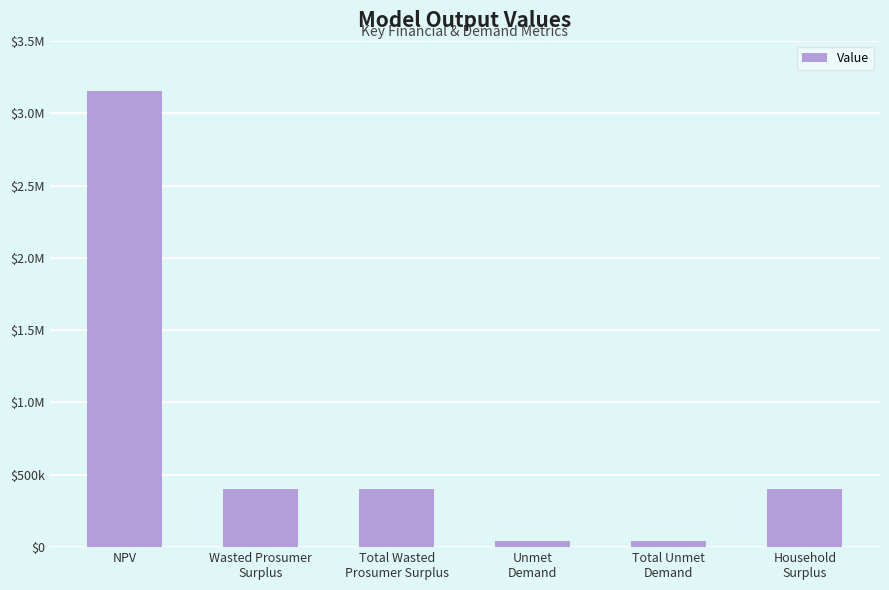

Does the chart contain any negative values?

No